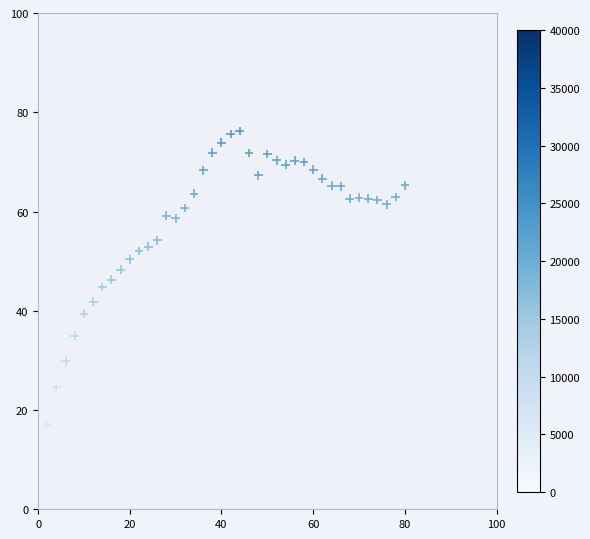

What is the range of Y values (max minus min)?

59.3